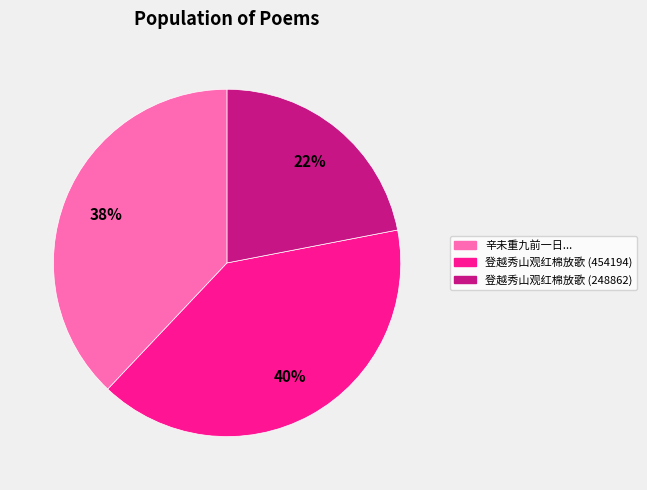

Does any single category account for the majority?

No